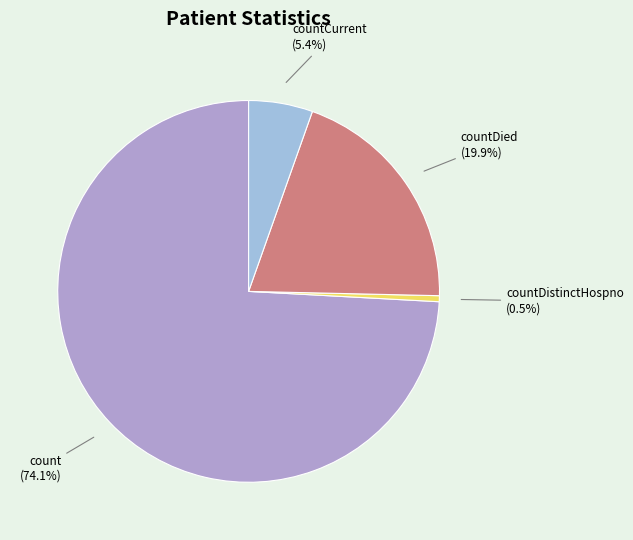

How many segments does this pie chart have?

4